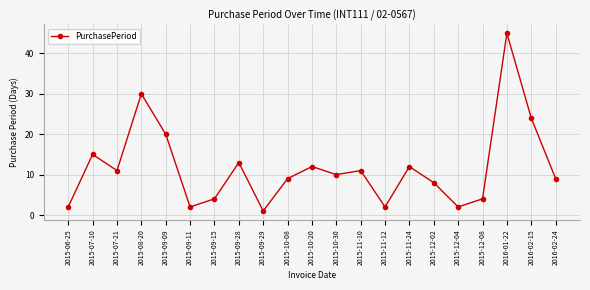

How many interior local peaks (higher than both neighbors) does the data have?

7